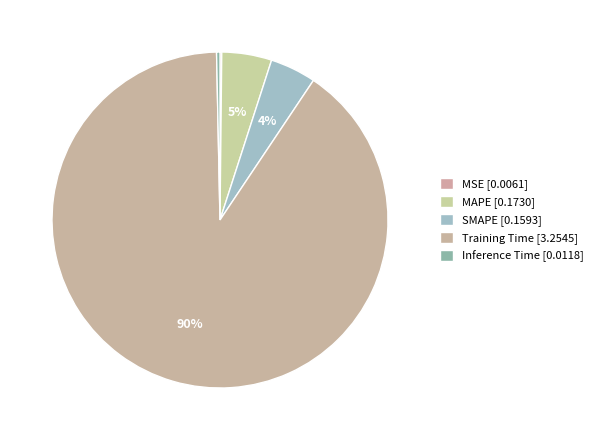

True or false: MSE accounts for 11% of the total.

False